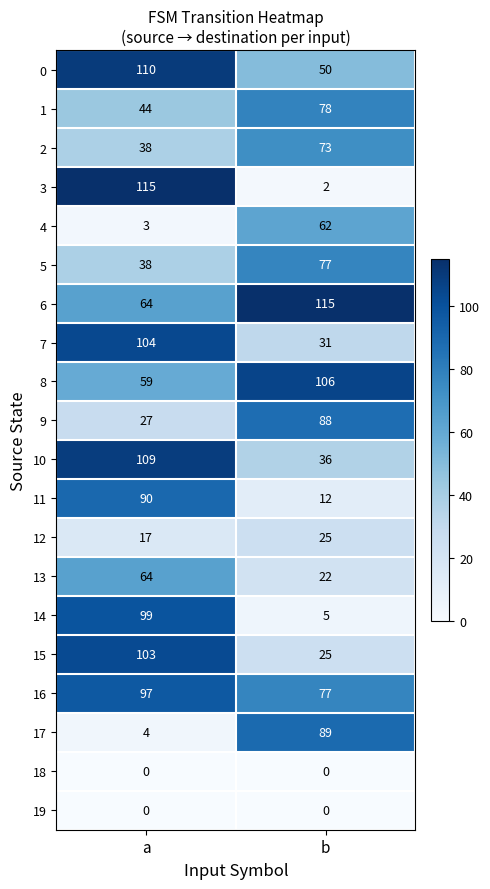

True or false: 15 has a value of 25 at b.

True